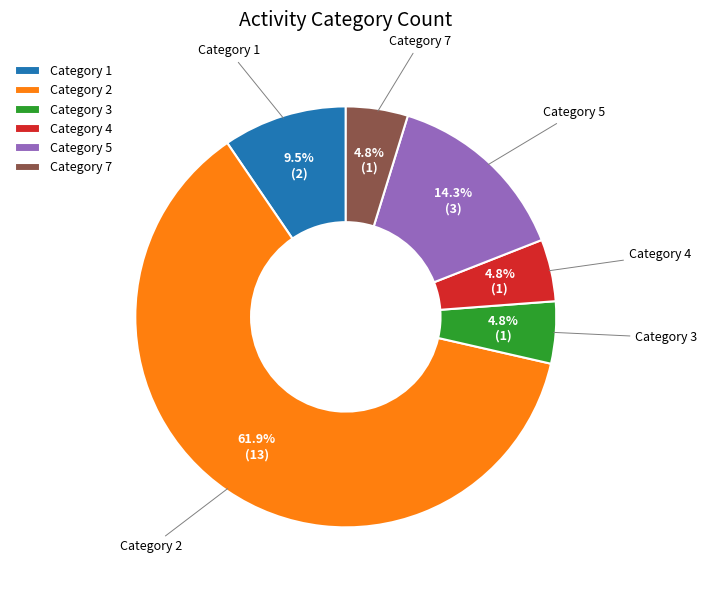

Which slice is the largest?

Category 2